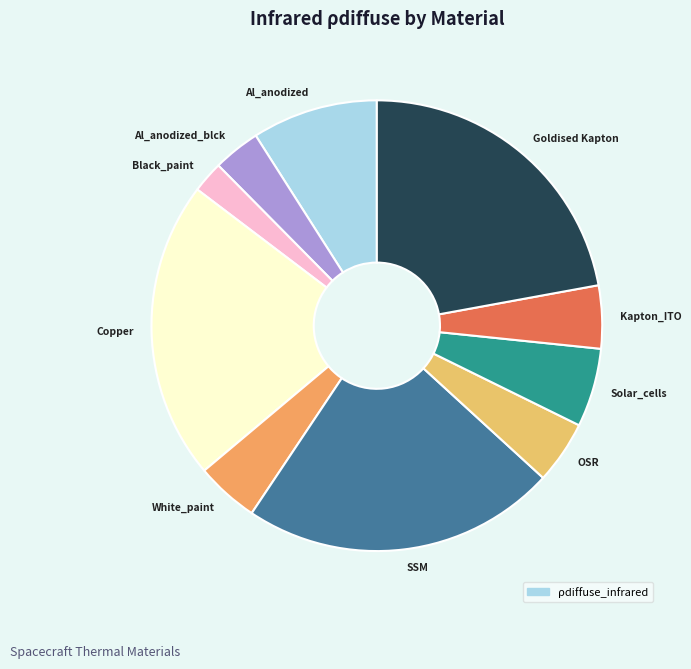

Which slice is the smallest?

Black_paint